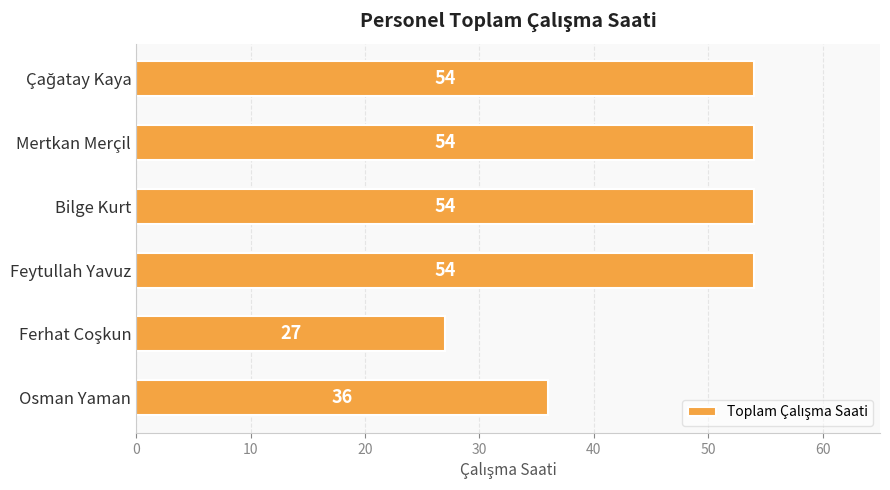

What is the minimum value shown in the chart?

27